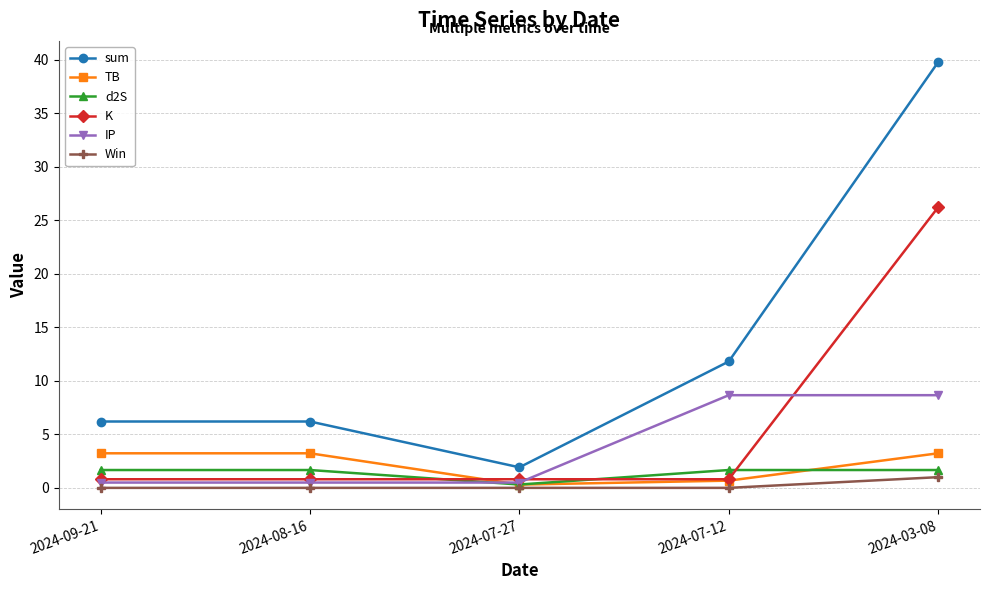

At how many categories does at least one series exceed 3?

4